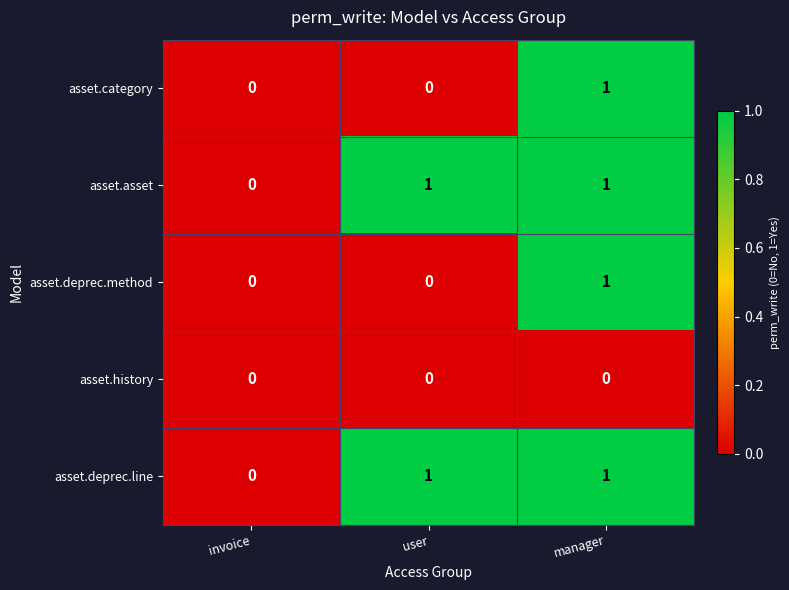

At which category is the sum across all series the highest?

manager